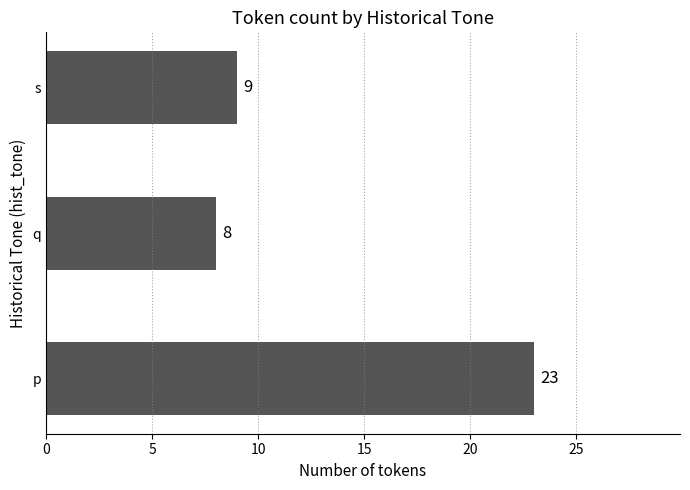

Rank the categories by value from lowest to highest.

q, s, p